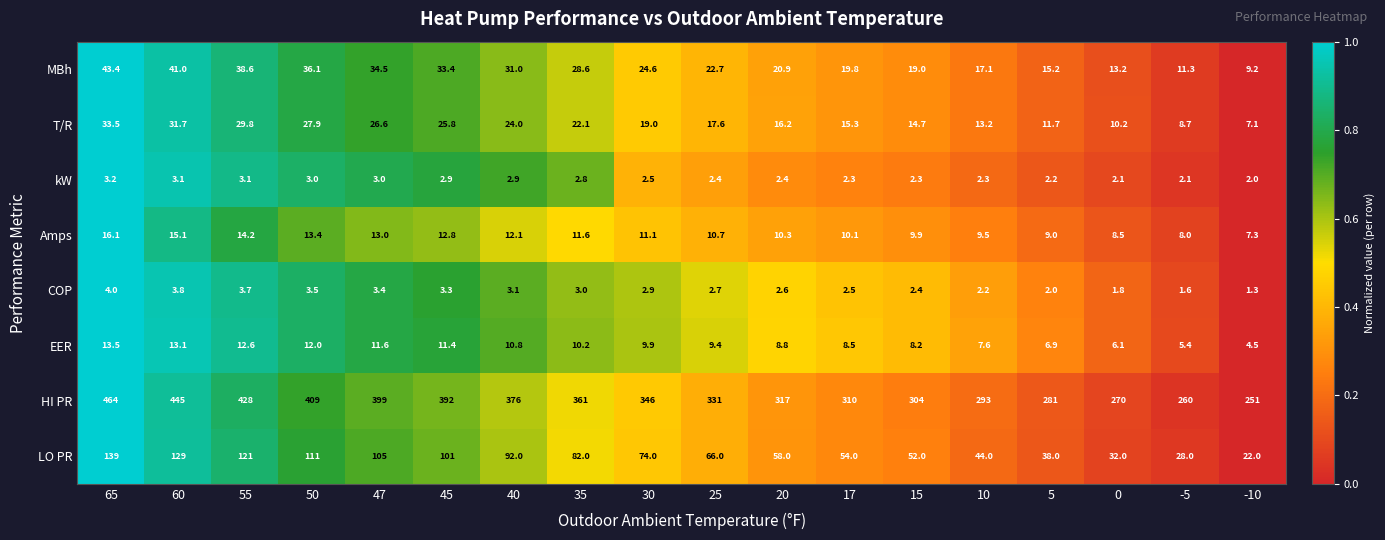

What is the difference between the maximum and minimum values in the HI PR series?

213.0